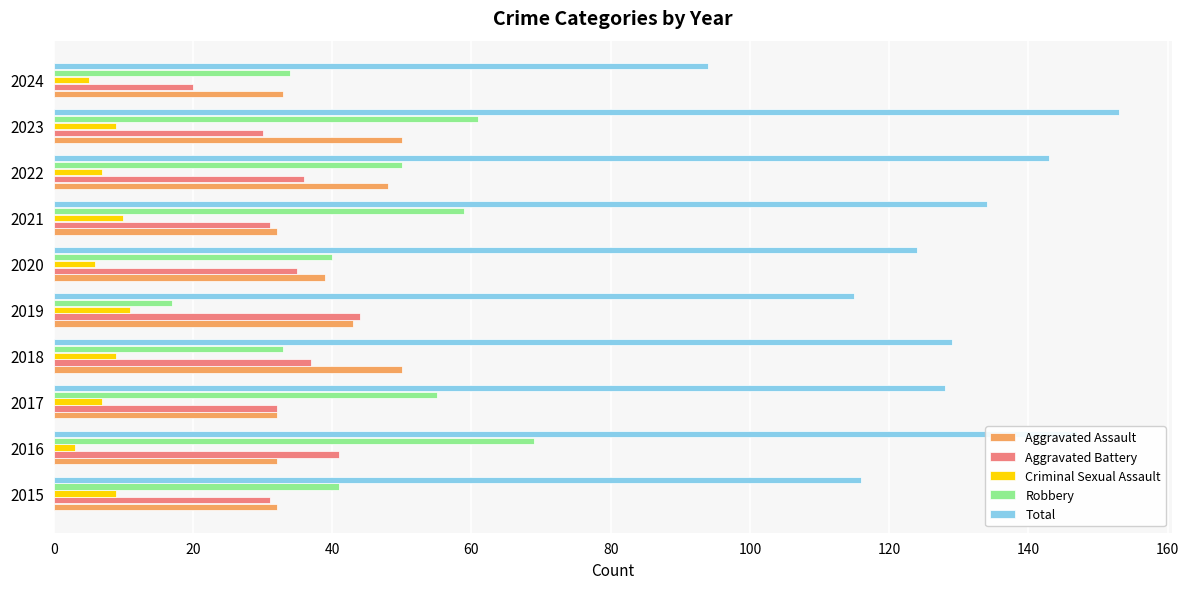

At how many categories does at least one series exceed 127?

6